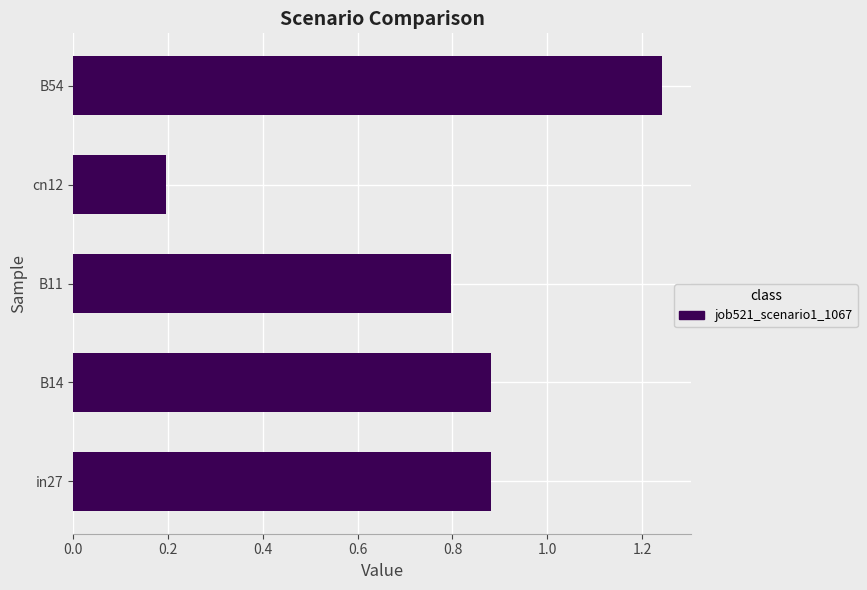

Which has a higher value, B14 or B11?

B14